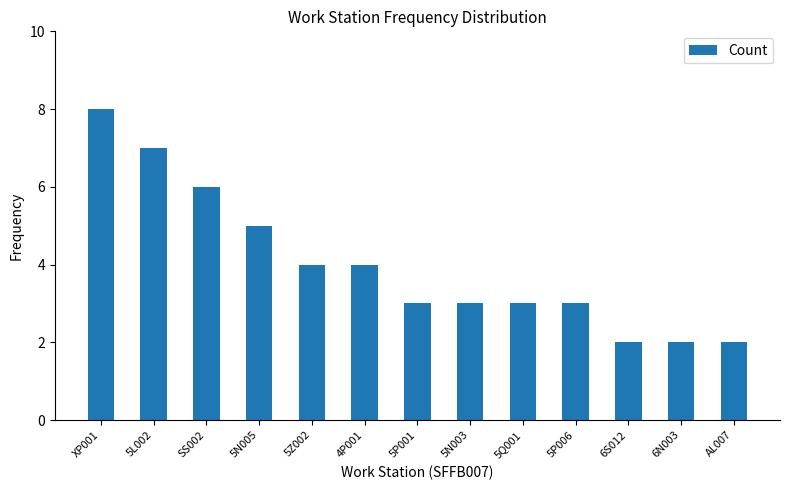

What is the smallest value displayed?

2